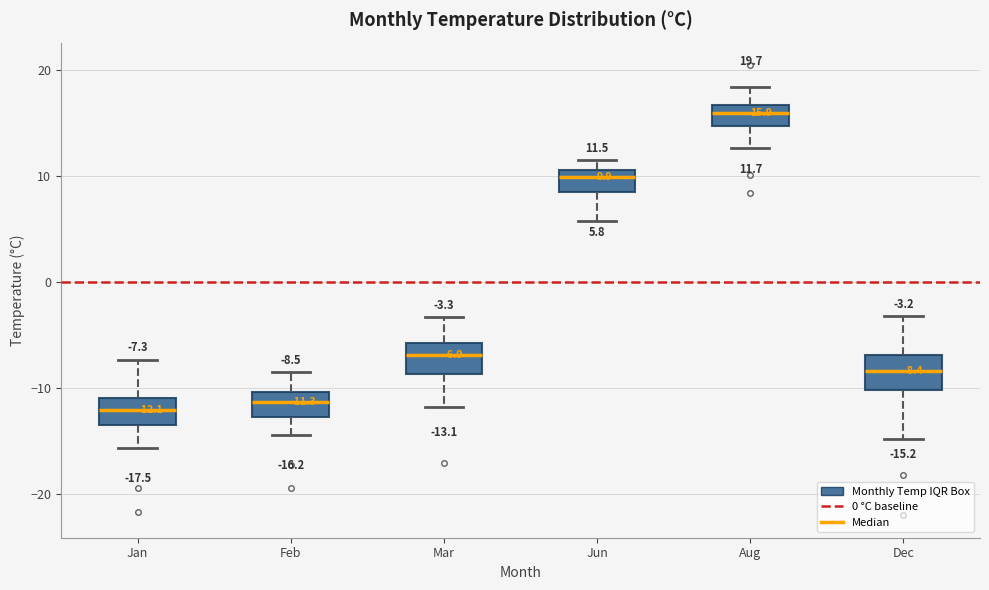

Which box's median line is the highest?

Aug